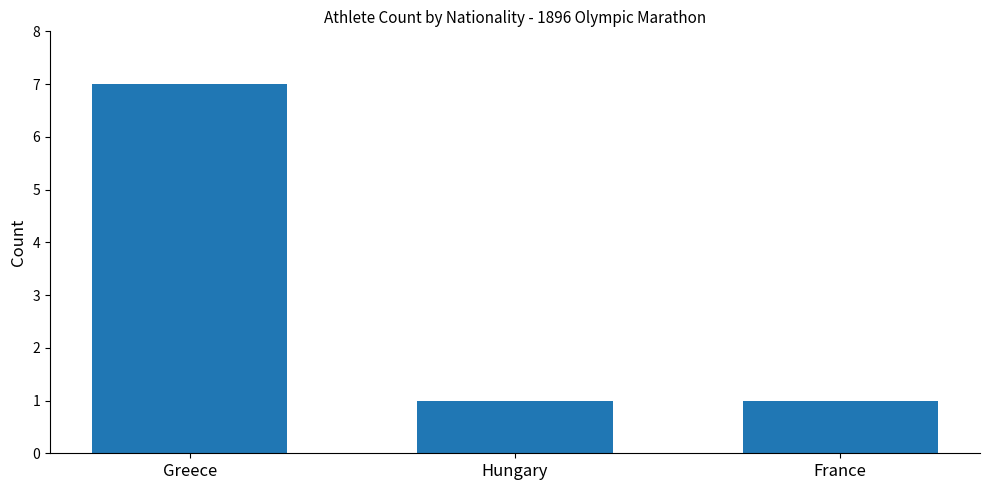

The chart shows a value of 1 at Hungary. True or false?

True